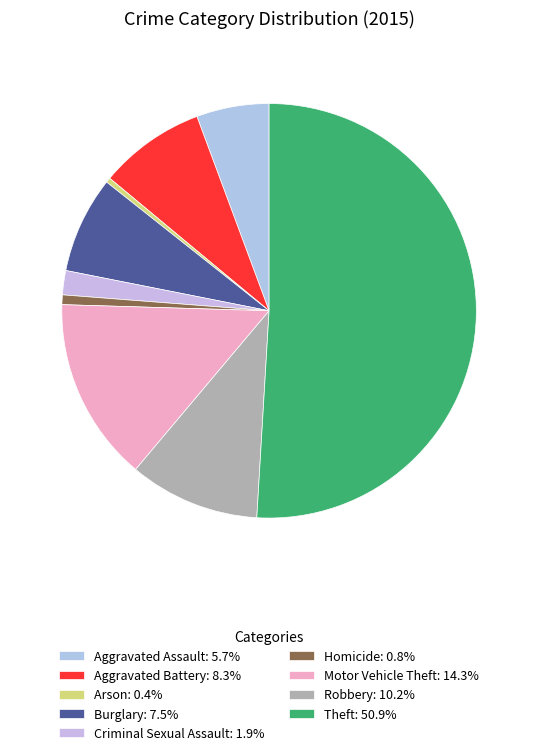

Count the number of slices in the pie.

9